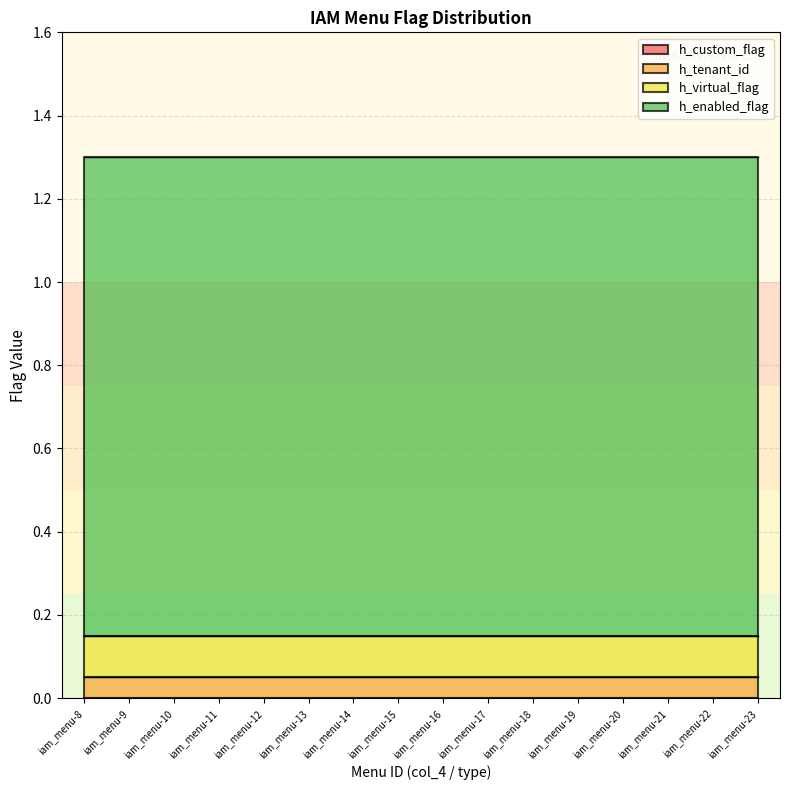

Which series changed the most between iam_menu-16 and iam_menu-19?

h_custom_flag